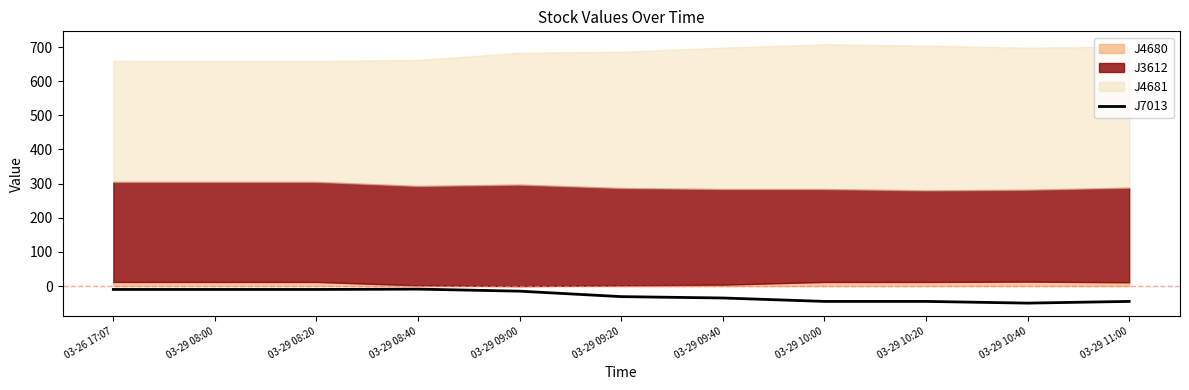

How many points are lower than both their immediate neighbors (excluding endpoints)?

1